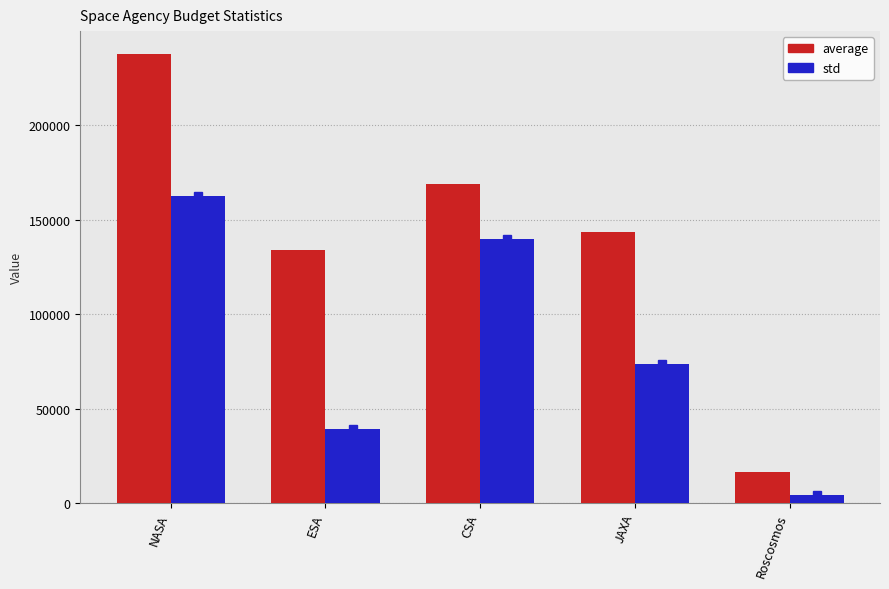

Reading left to right, extract all data points from this chart.

average: 237937	133867	168733	143271	16188
std: 162672	39342	139747	73789	3983